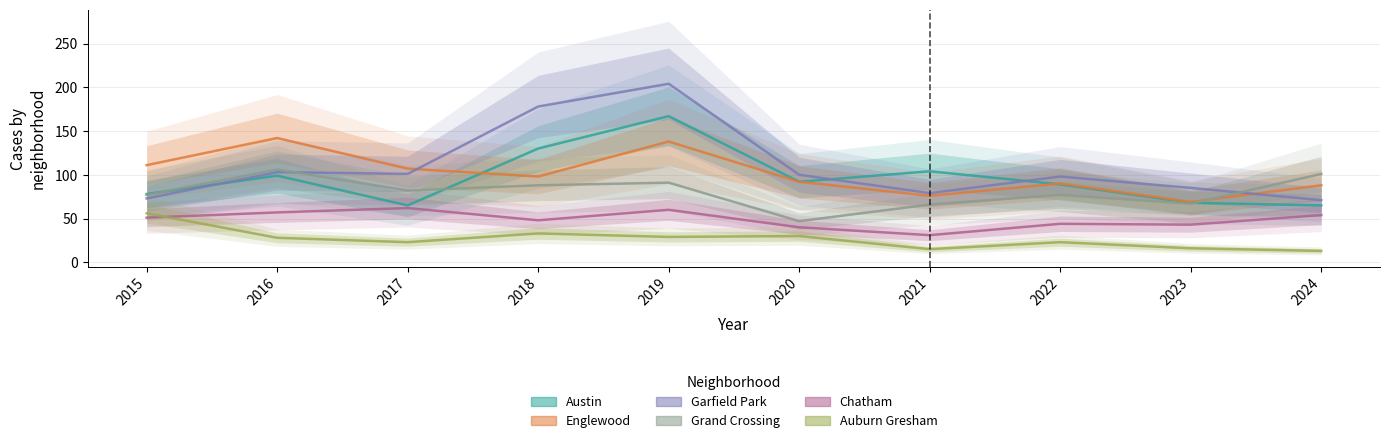

True or false: Garfield Park has a value of 101 at 2017.

True